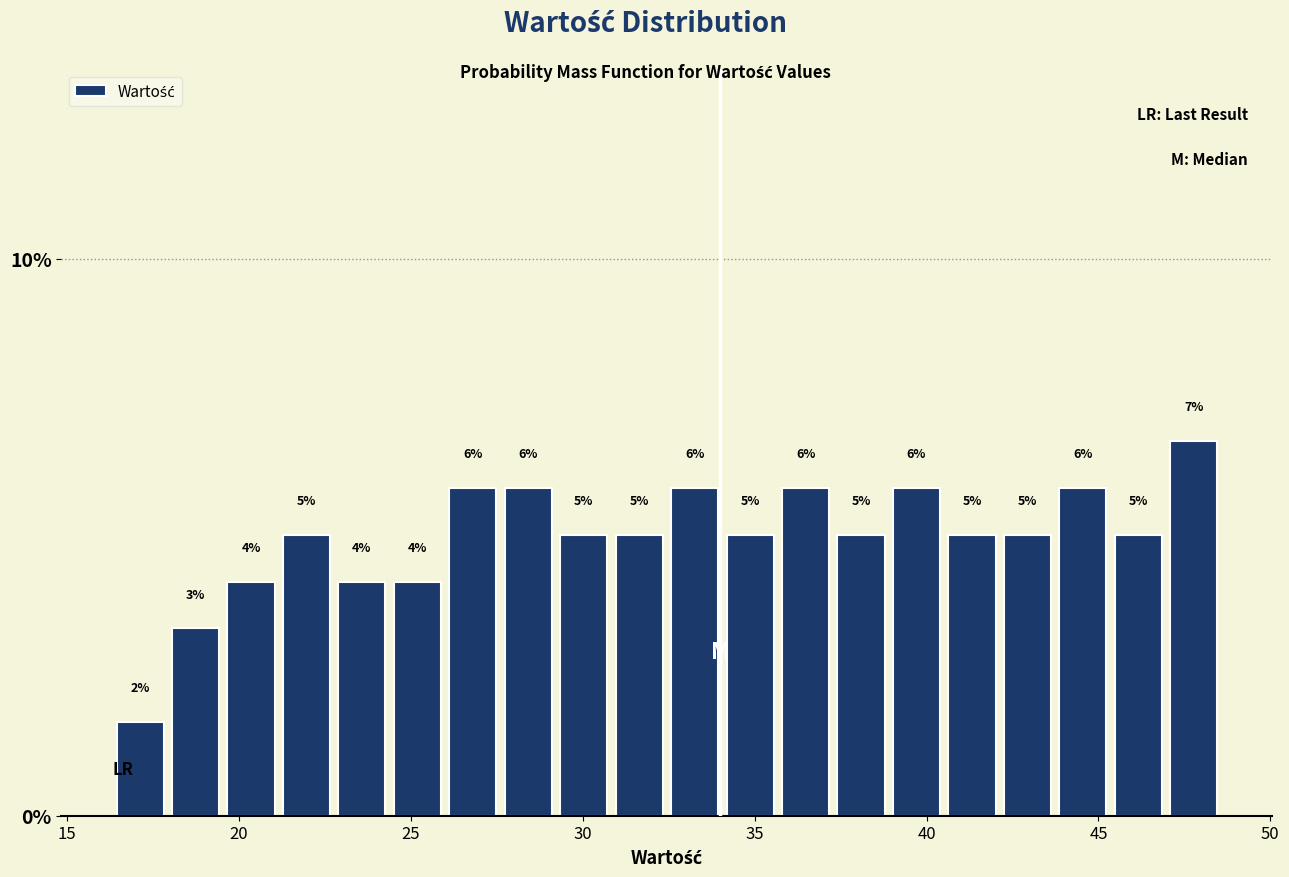

Read against the x-axis, roughly where is the centre of the tallest bar?

48.0